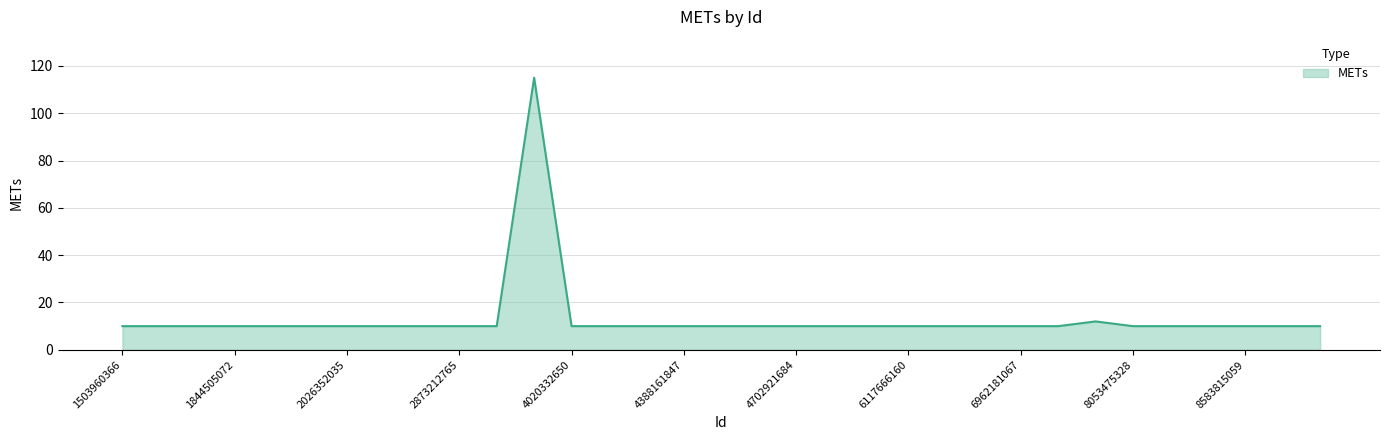

What is the sum of all values?

437